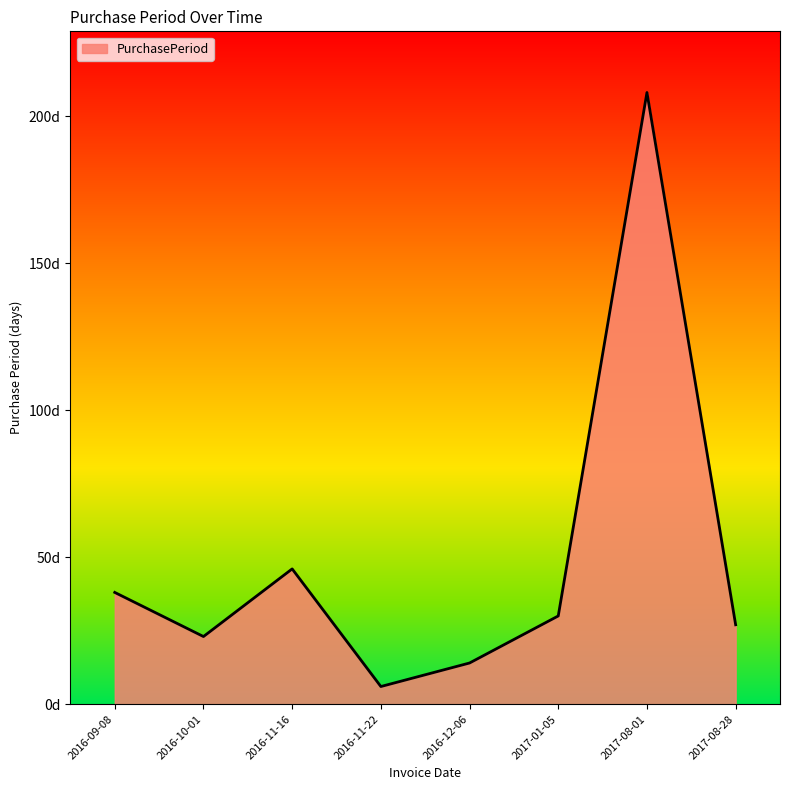

Rank the categories by value from lowest to highest.

2016-11-22, 2016-12-06, 2016-10-01, 2017-08-28, 2017-01-05, 2016-09-08, 2016-11-16, 2017-08-01